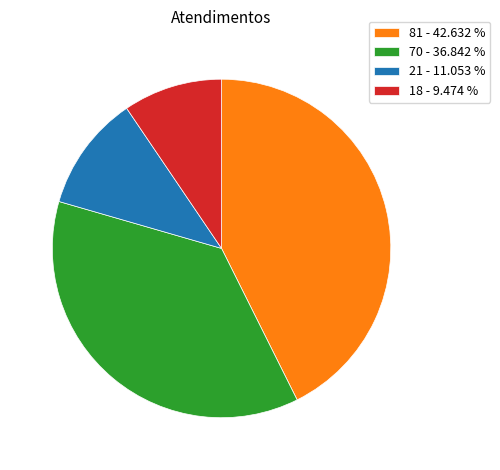

Is there any slice that represents more than half of the pie?

No